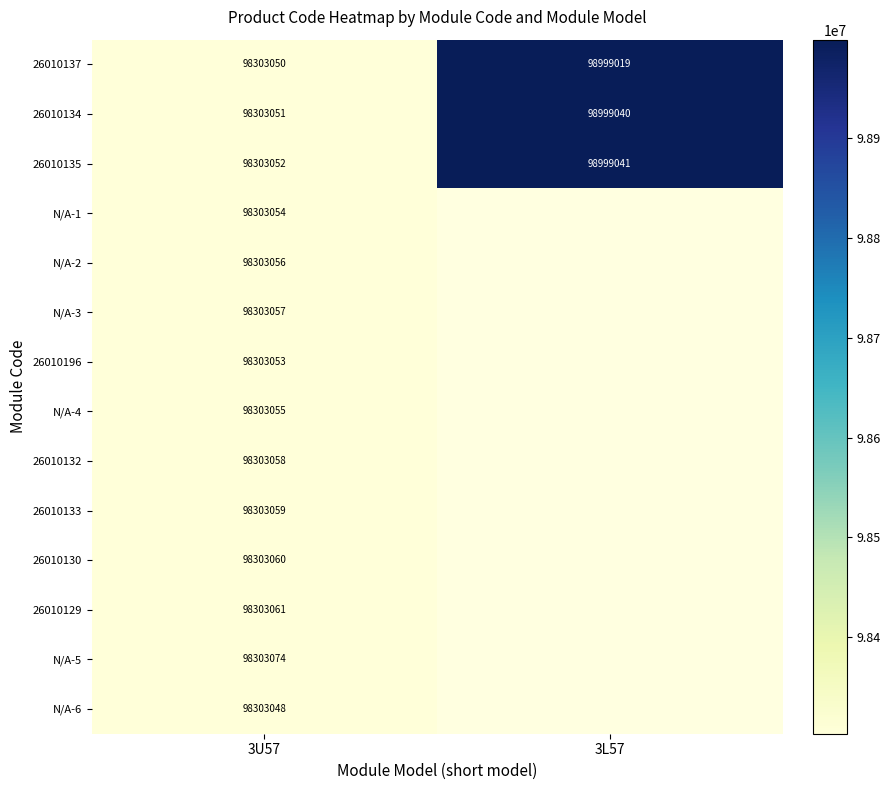

What is the difference between the highest and lowest values at 3L57?

22.0